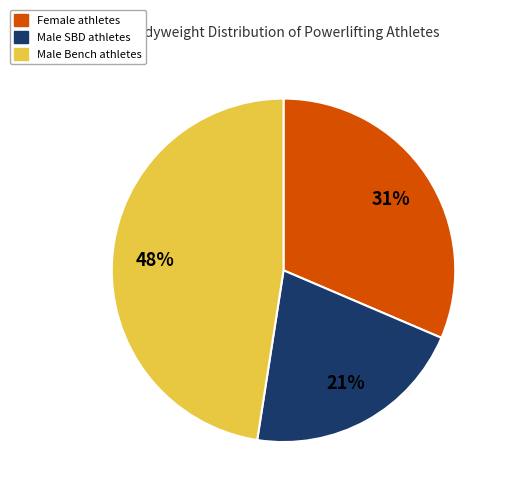

Is there a majority slice in this chart?

No